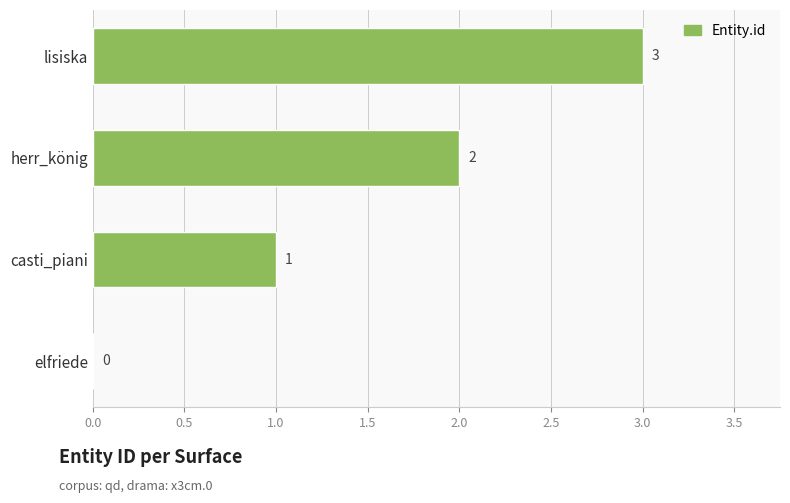

True or false: the data shows 4 at lisiska.

False